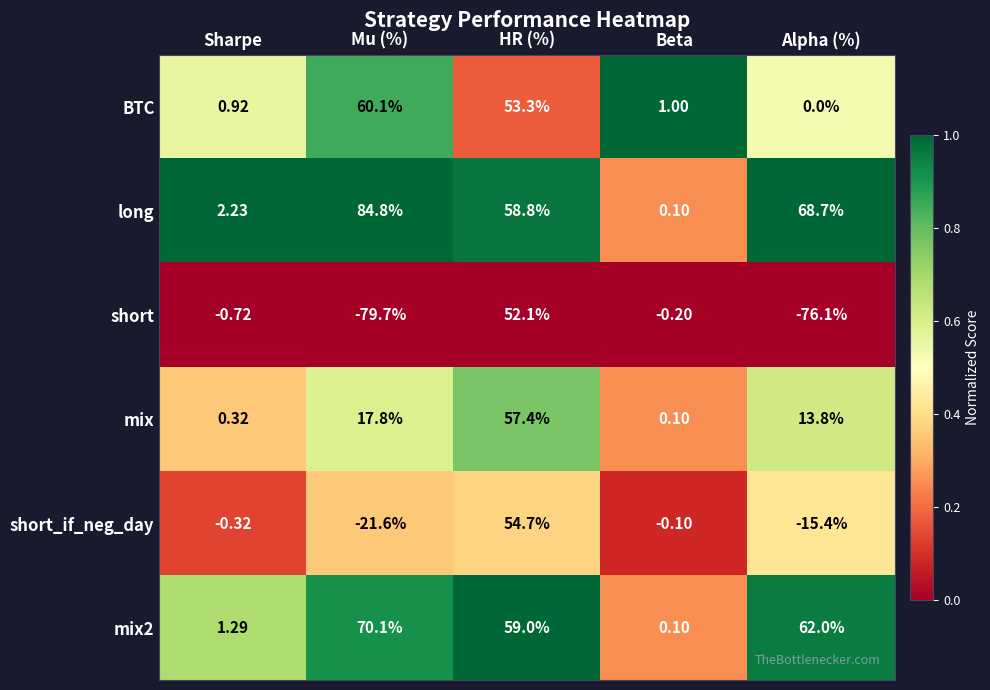

Where is short nearest to the value -13?

Sharpe